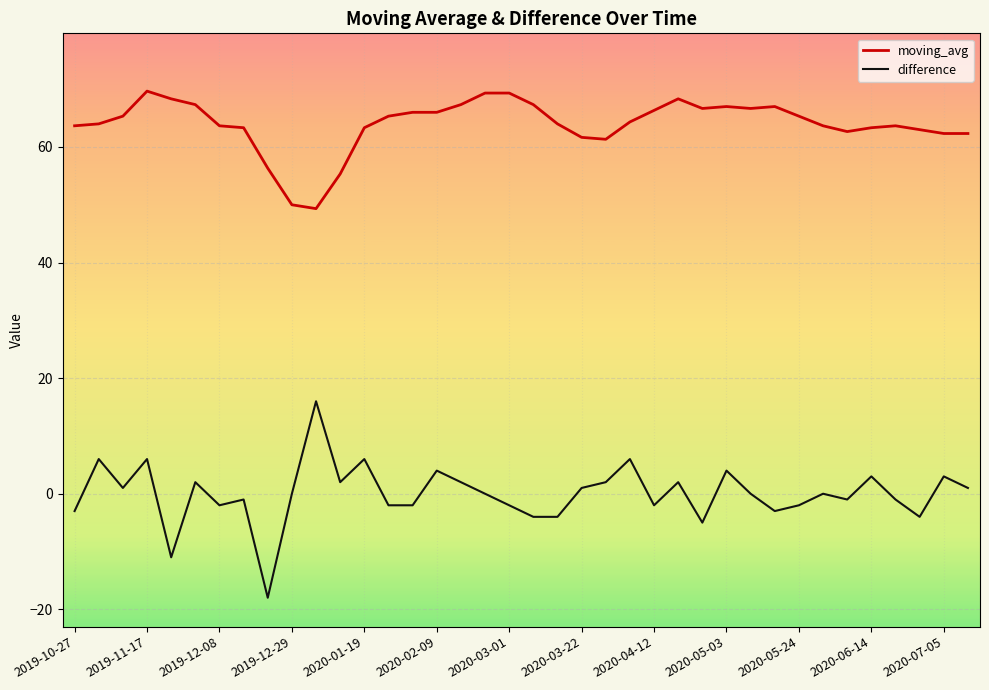

What is the maximum value shown in the chart?

69.7